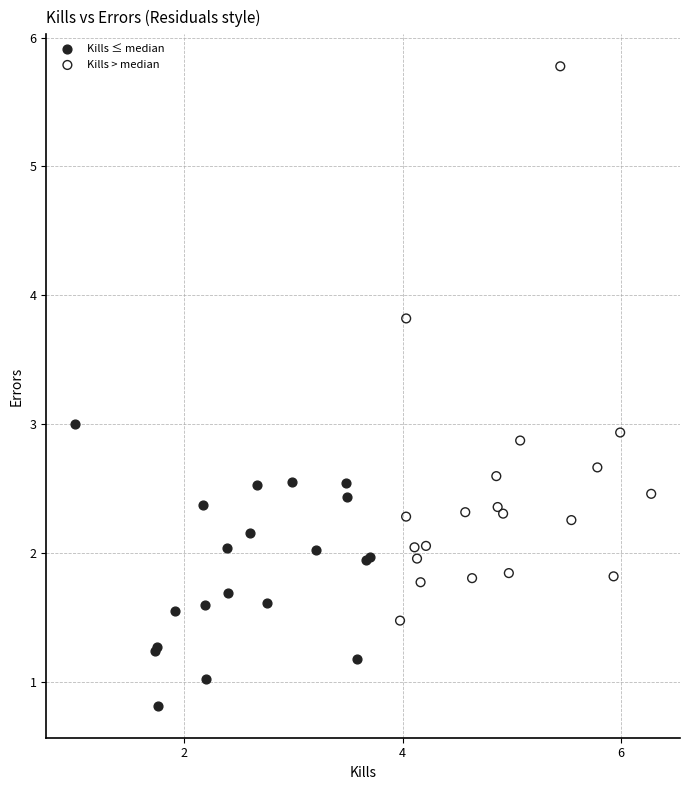

Which series reaches the minimum Y coordinate?

Kills ≤ median